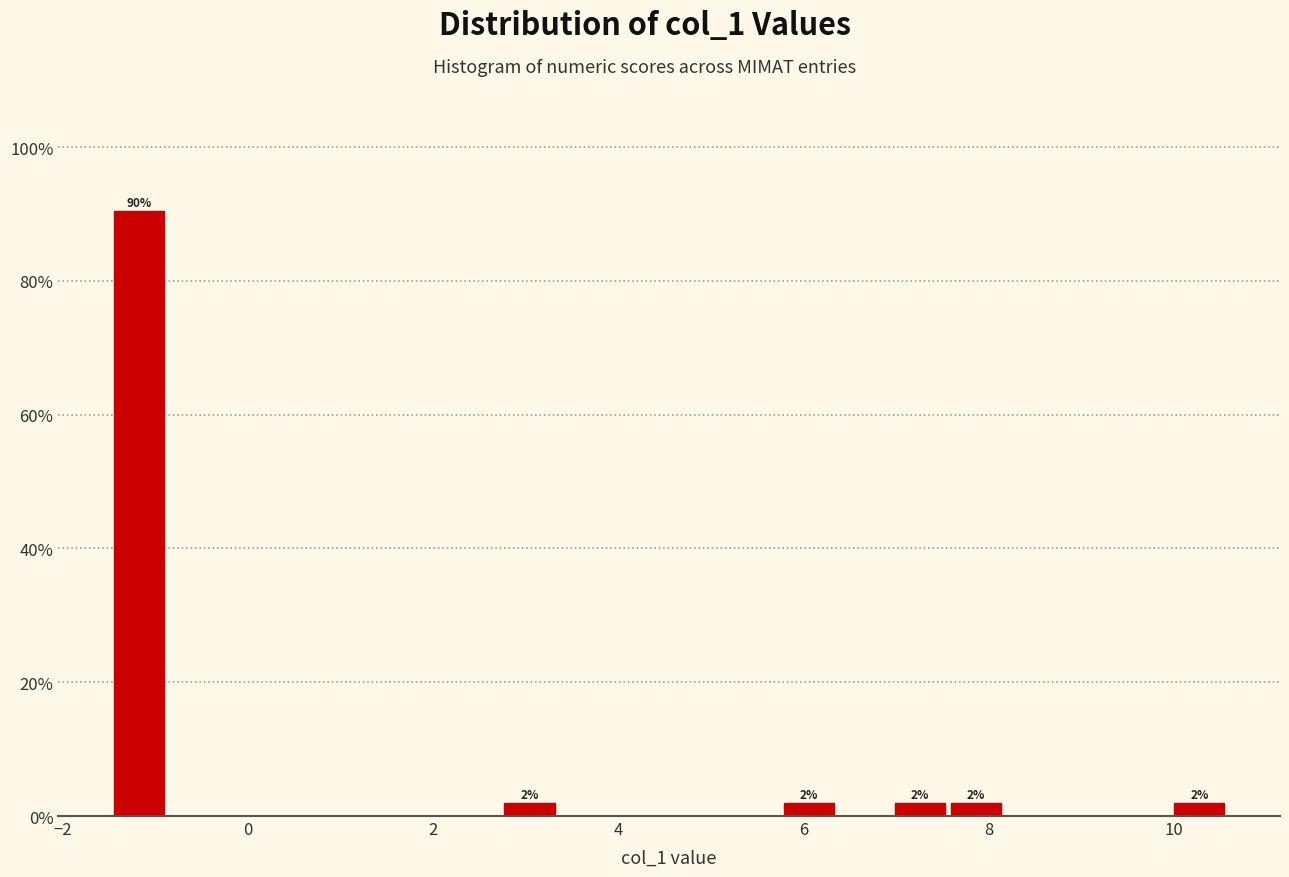

Around what value on the x-axis is the tallest bar? Give the approximate position of its centre, as read against the axis.

-1.2